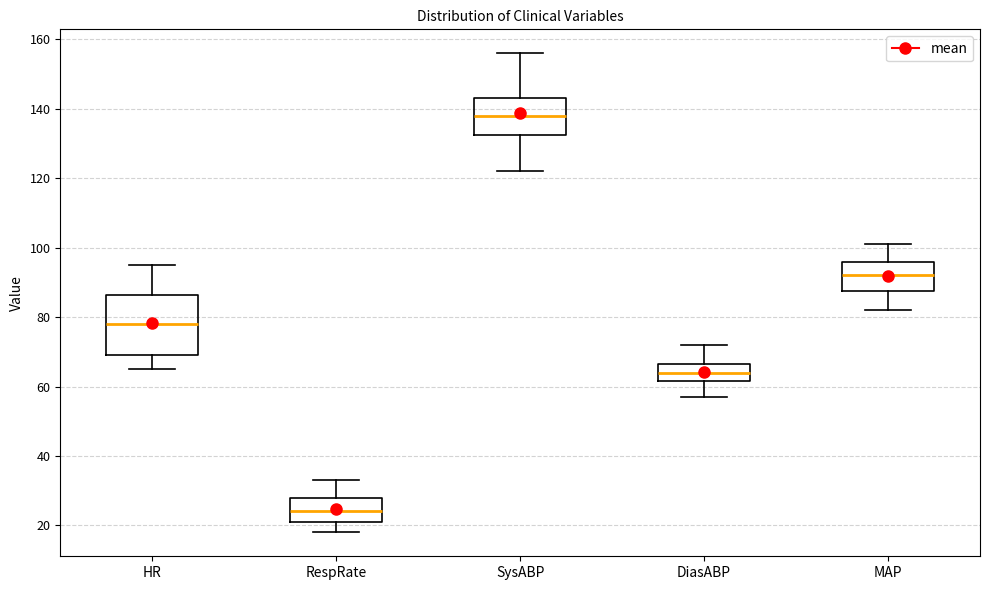

Which box's median line is the highest?

SysABP